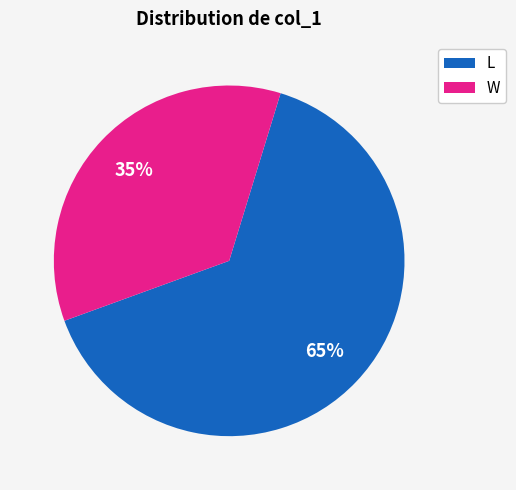

The L slice represents 58% of the pie. True or false?

False